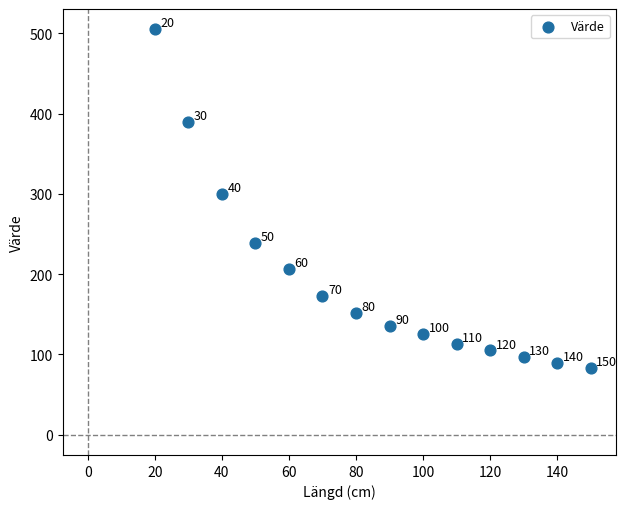

What is the range of X values (max minus min)?

130